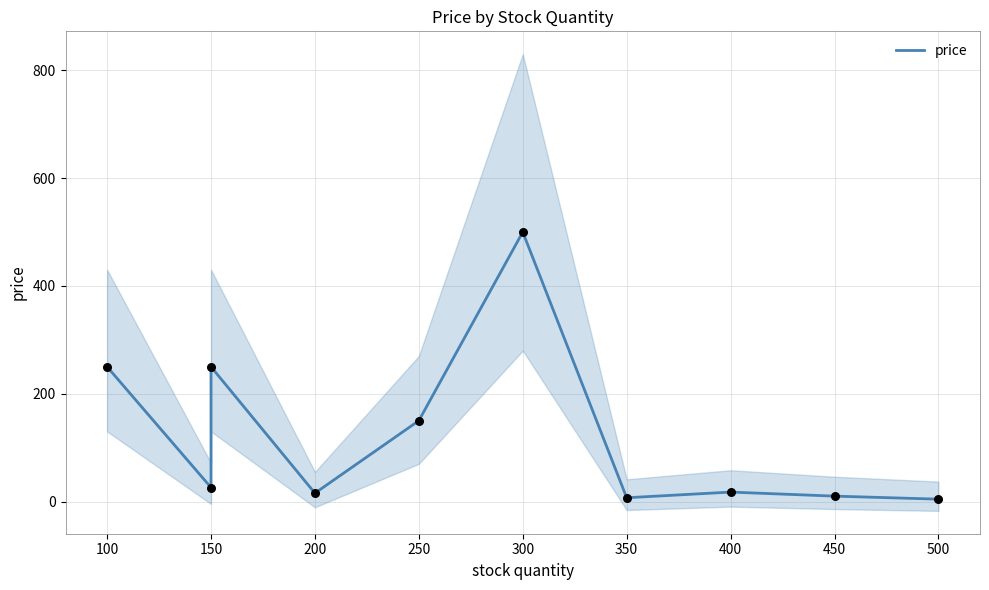

Approximately how many times larger is the value at 300 compared to 450?

50.0